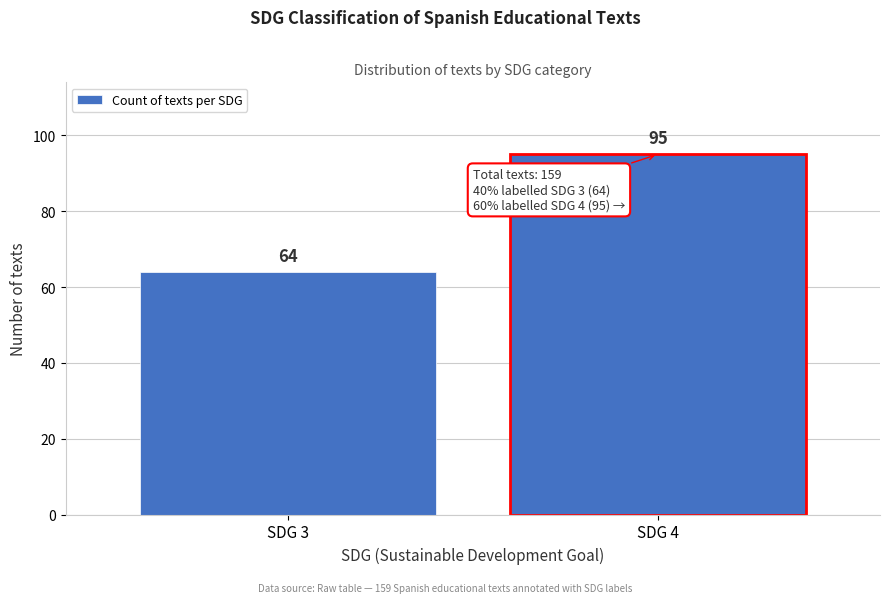

Reading left to right, transcribe all the data shown in this chart.

64	95